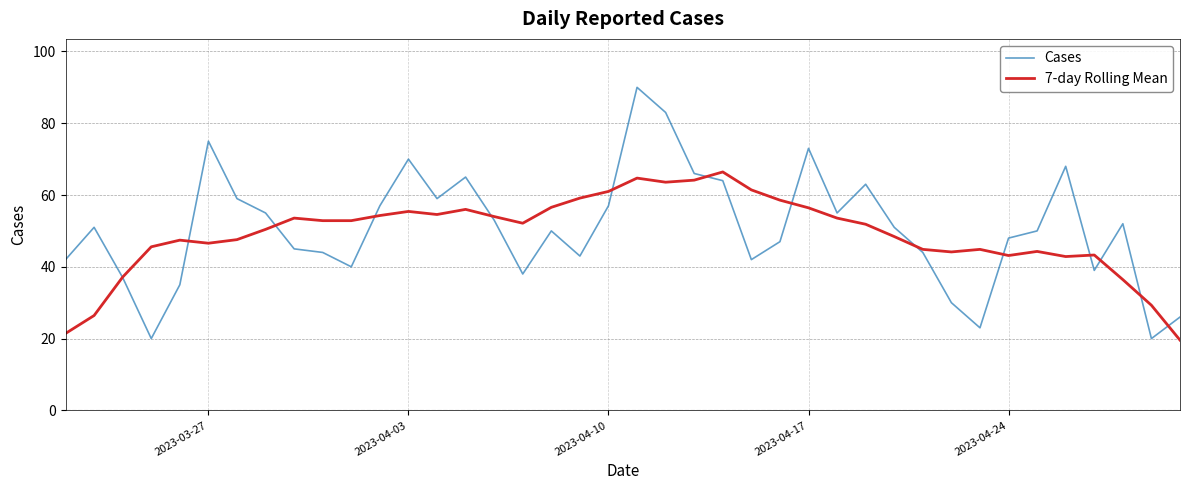

What is the difference between the maximum and minimum values in the Cases series?

70.0